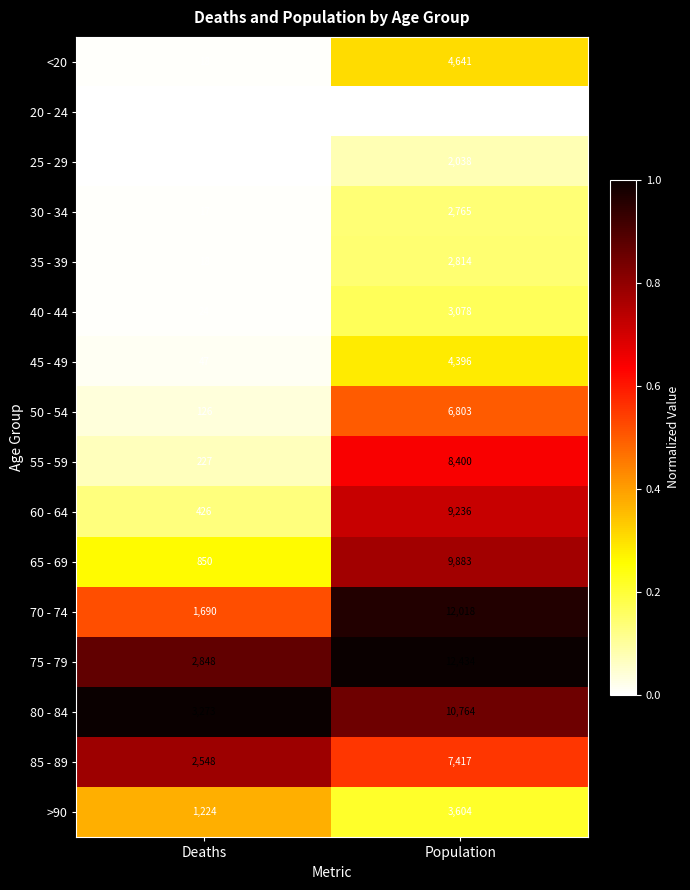

At which category is the sum across all series the highest?

Population